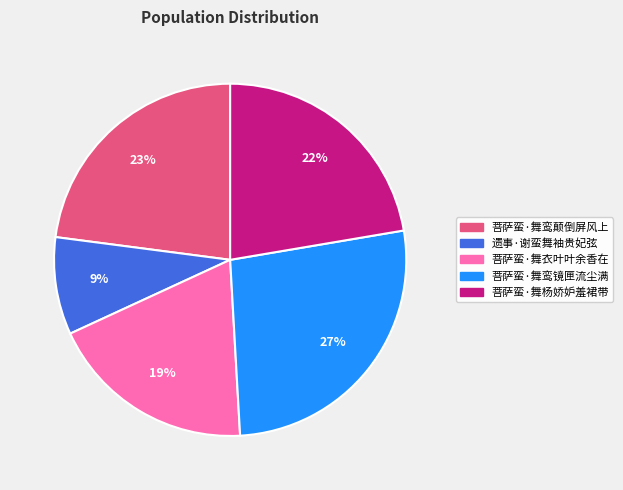

How many segments does this pie chart have?

5